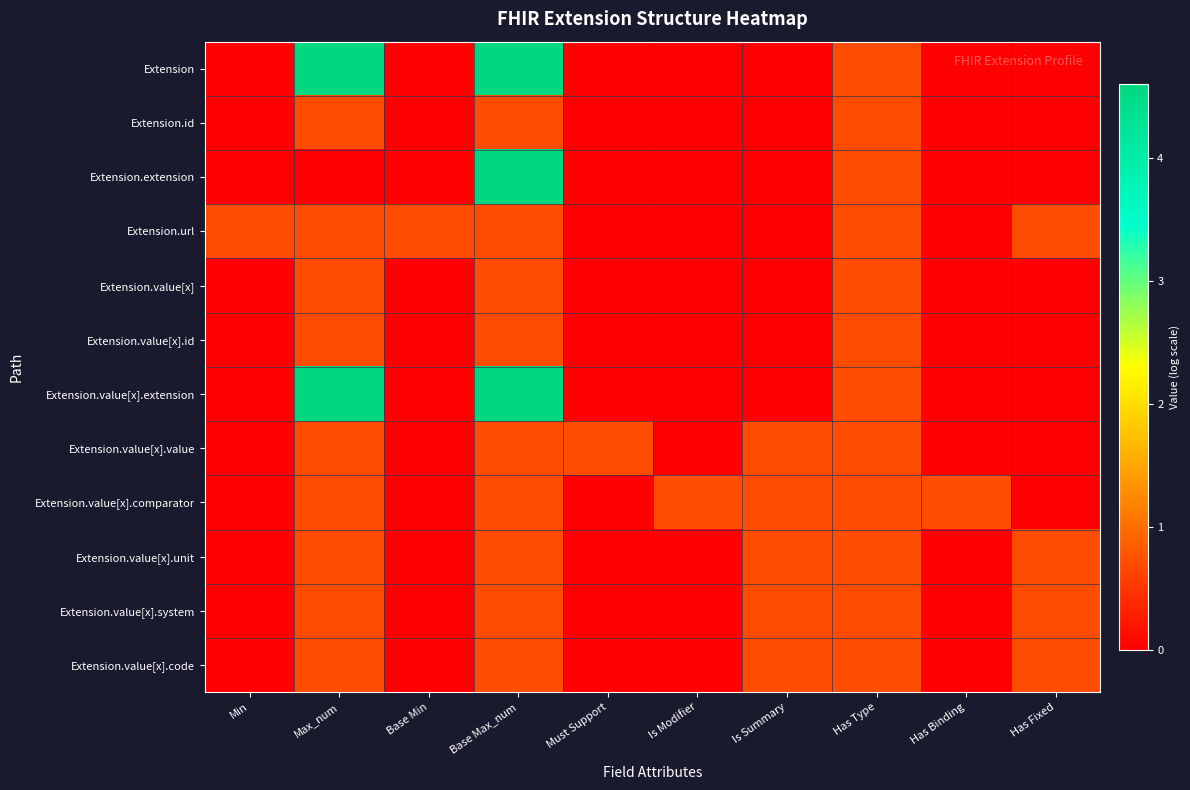

Which series has the largest total across all categories?

Extension